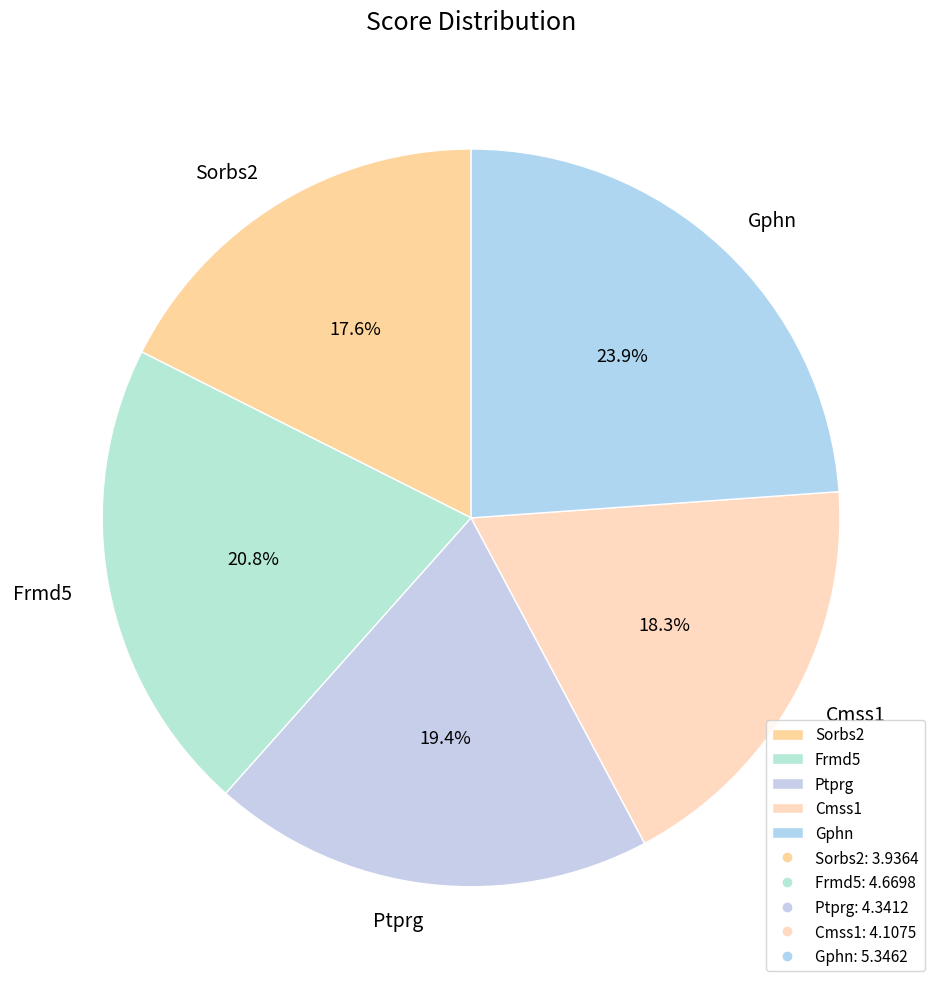

Is the sum of Ptprg and Frmd5 greater than half?

No